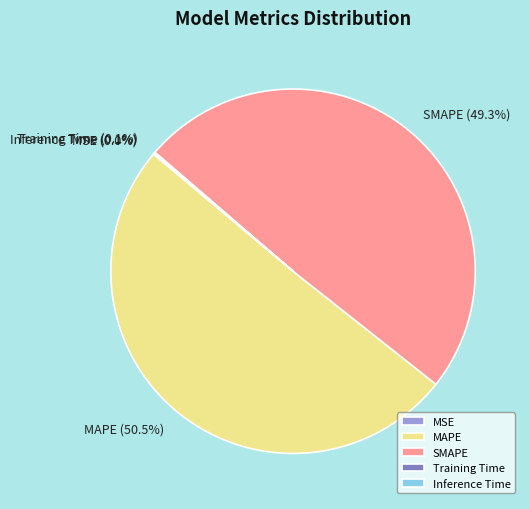

Is there a majority slice in this chart?

Yes